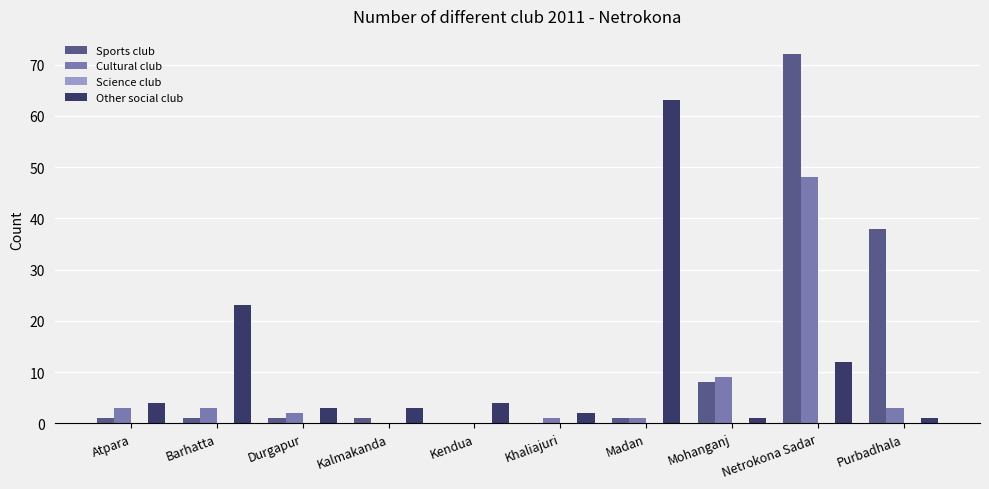

At which category is the sum across all series the highest?

Netrokona Sadar